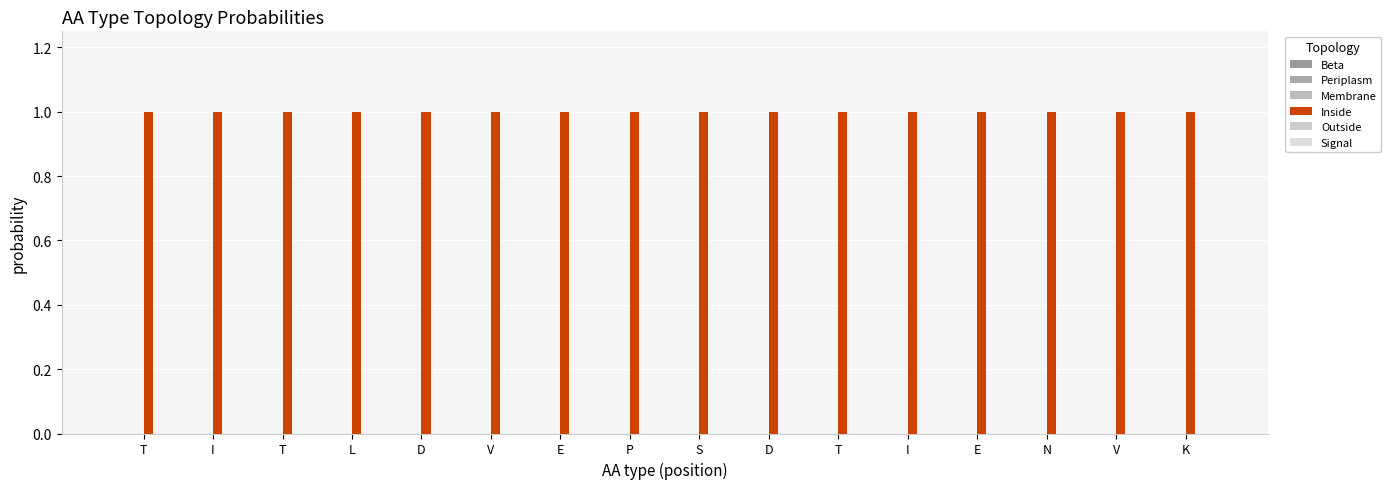

What is the spread (max minus min) of values at V?

1